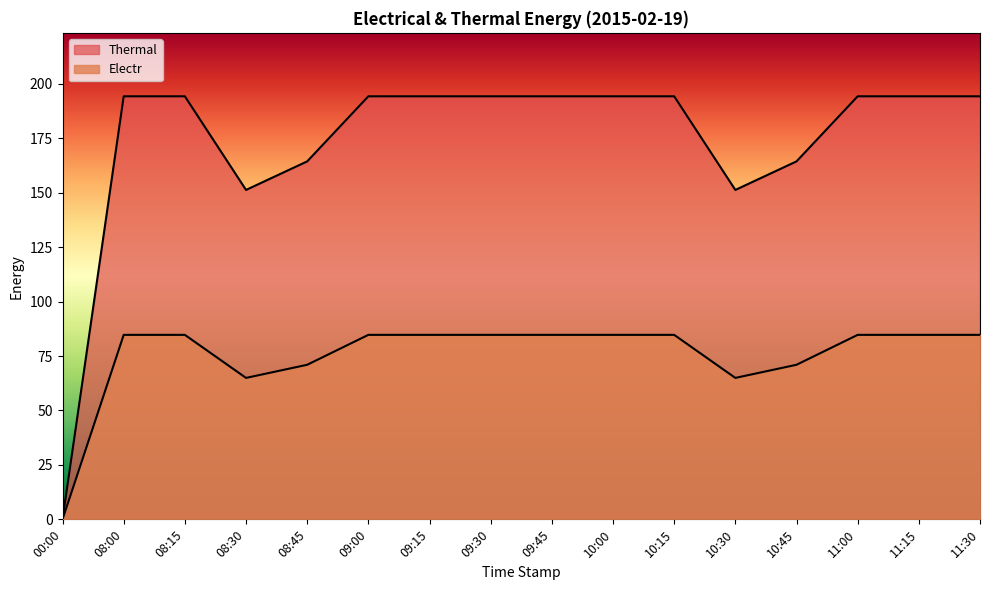

Is it true that Electr equals 84.7 at 10:00?

True